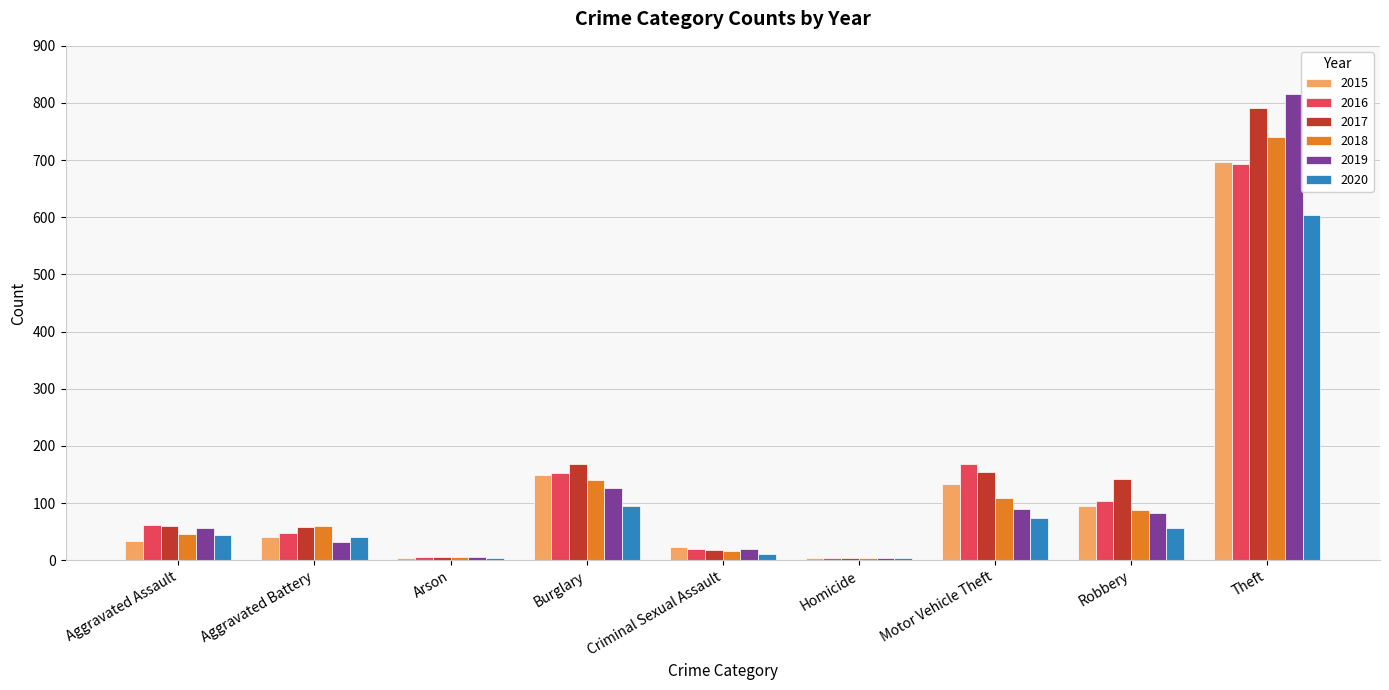

What is the difference between the highest and lowest values at Aggravated Assault?

29